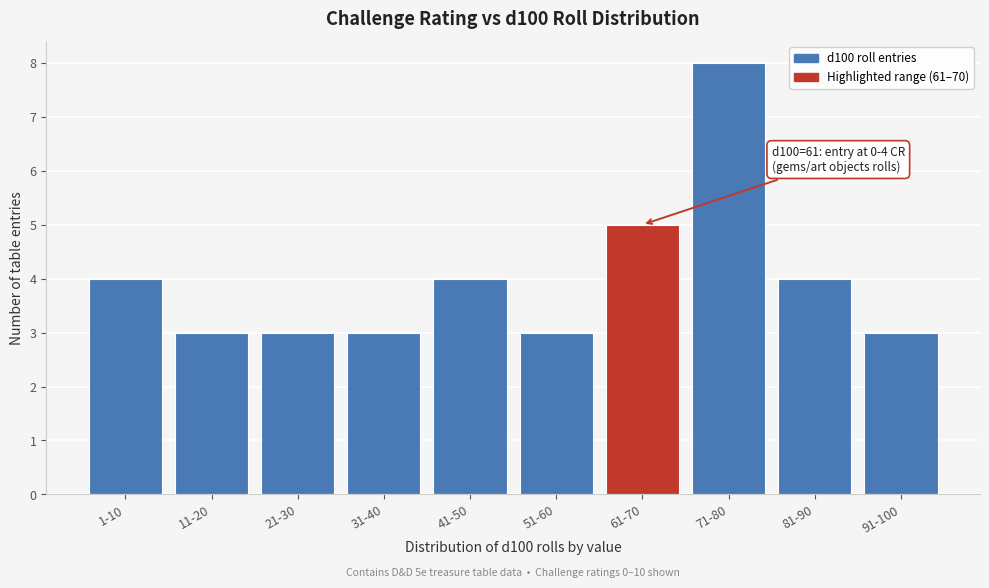

Reading left to right, what are all the values shown in this chart?

4	3	3	3	4	3	5	8	4	3